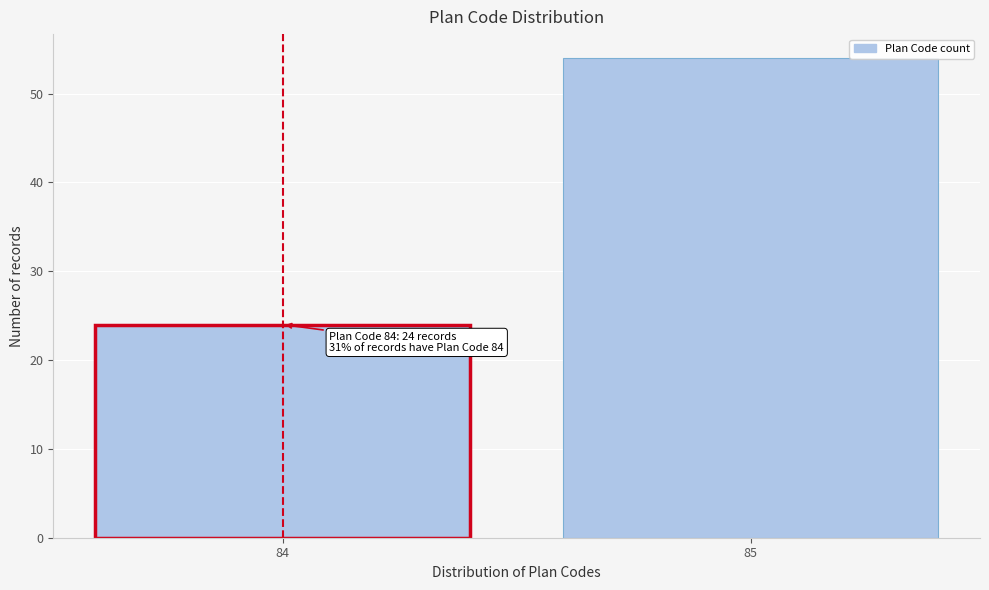

Reading right to left, extract all data points from this chart.

54	24